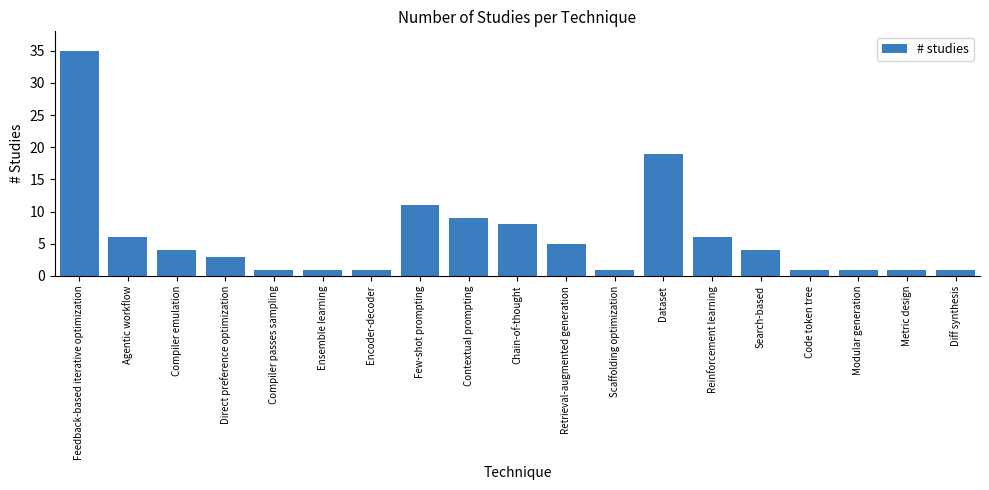

How many data points are less than 4?

9